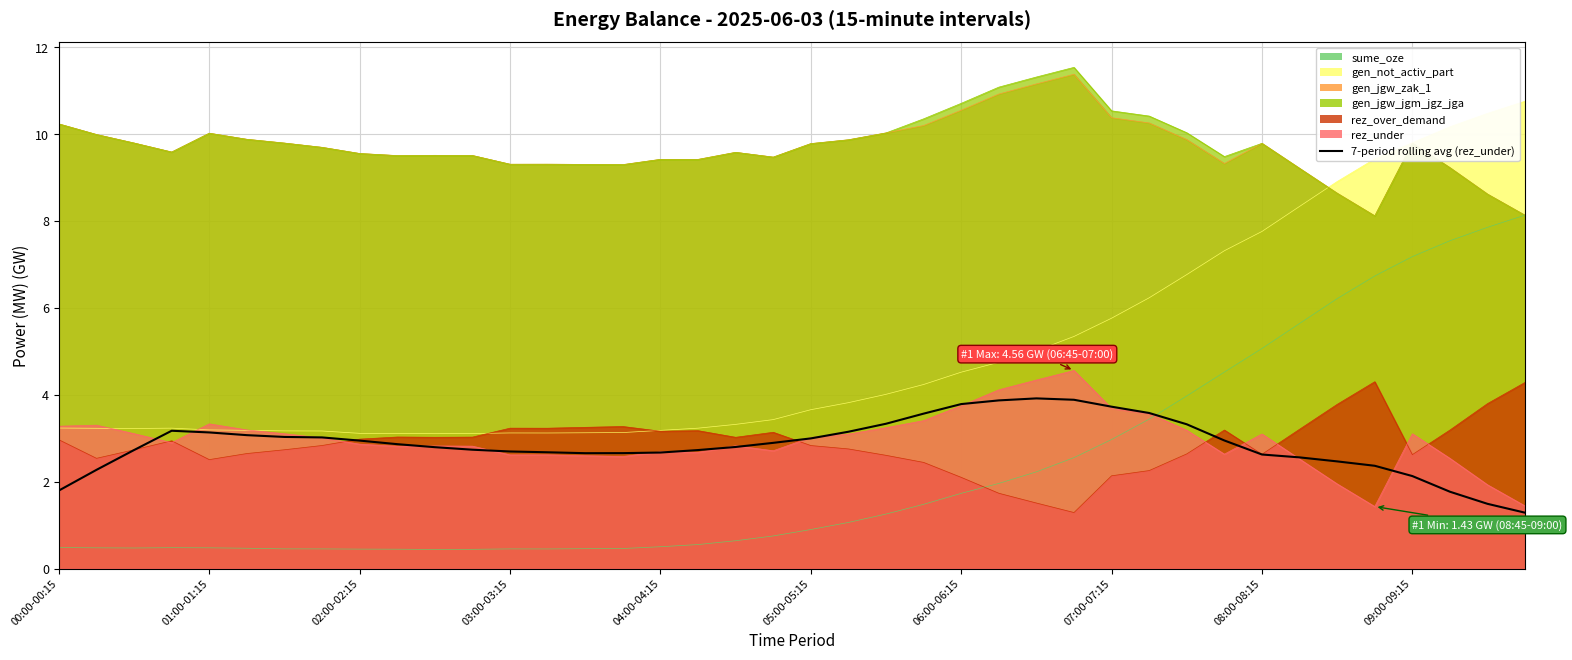

How many points are higher than both their immediate neighbors (excluding endpoints)?

2